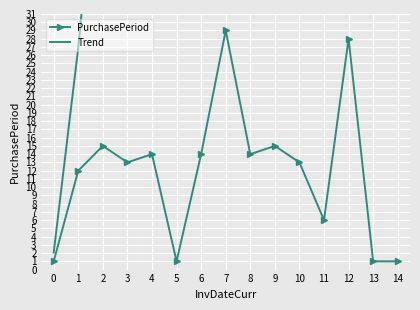

What is the value of the PurchasePeriod point at the 2nd from the left?

12